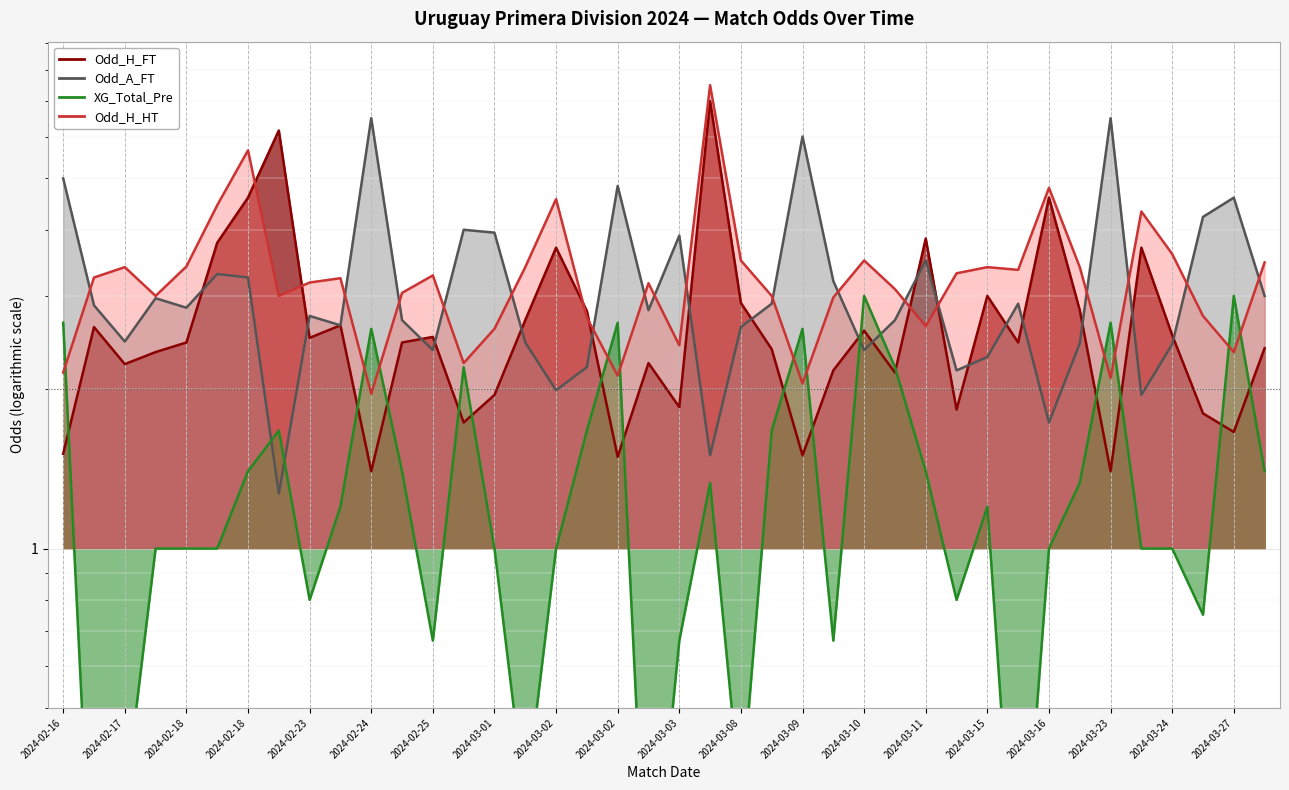

True or false: Odd_H_FT has a value of 2.3 at 2024-03-23.

False